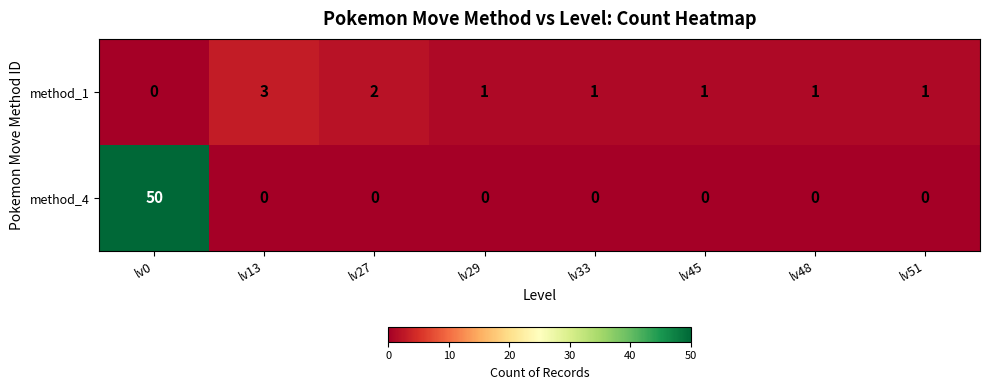

At which category is the sum across all series the highest?

lv0